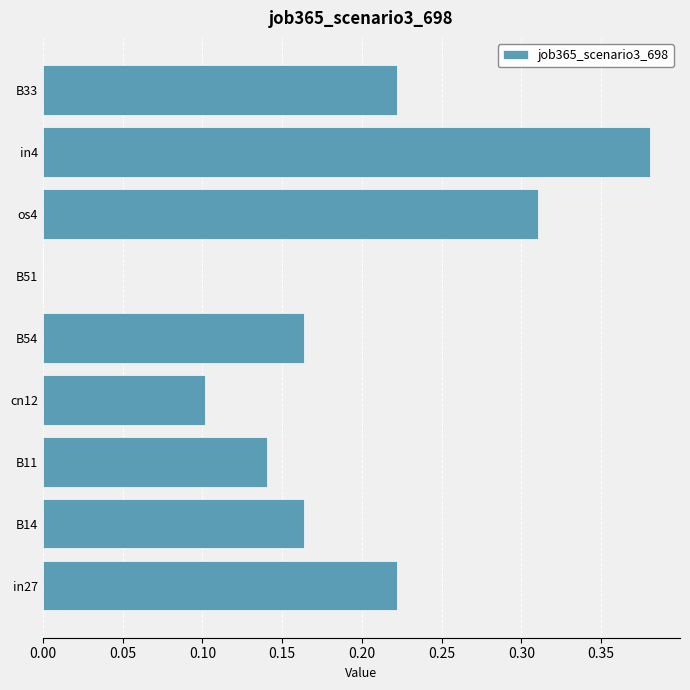

The chart shows a value of 0.1 at B33. True or false?

False